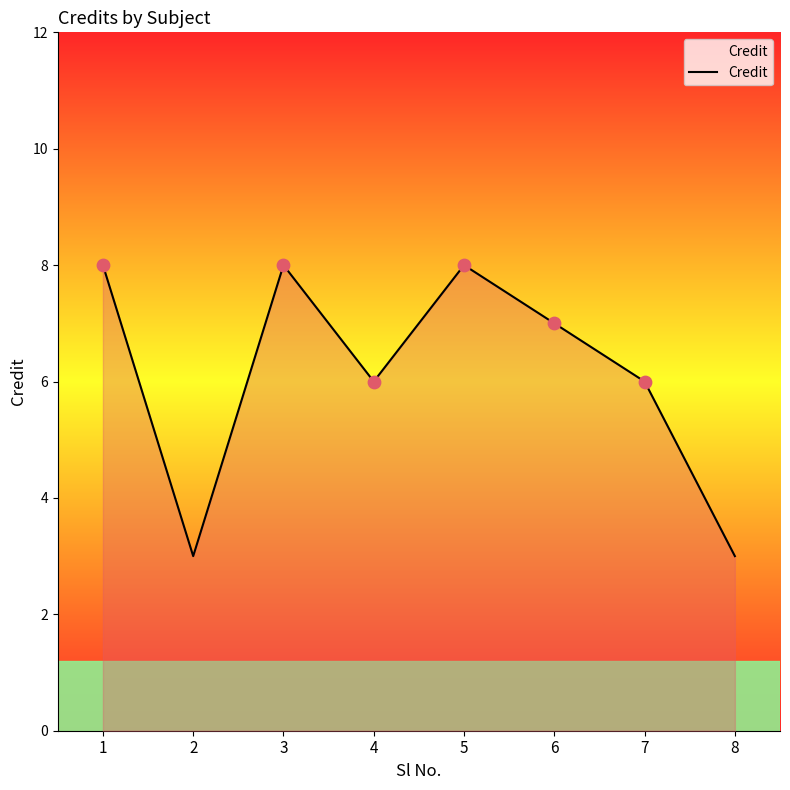

What is the change in value from 7 to 8?

-3